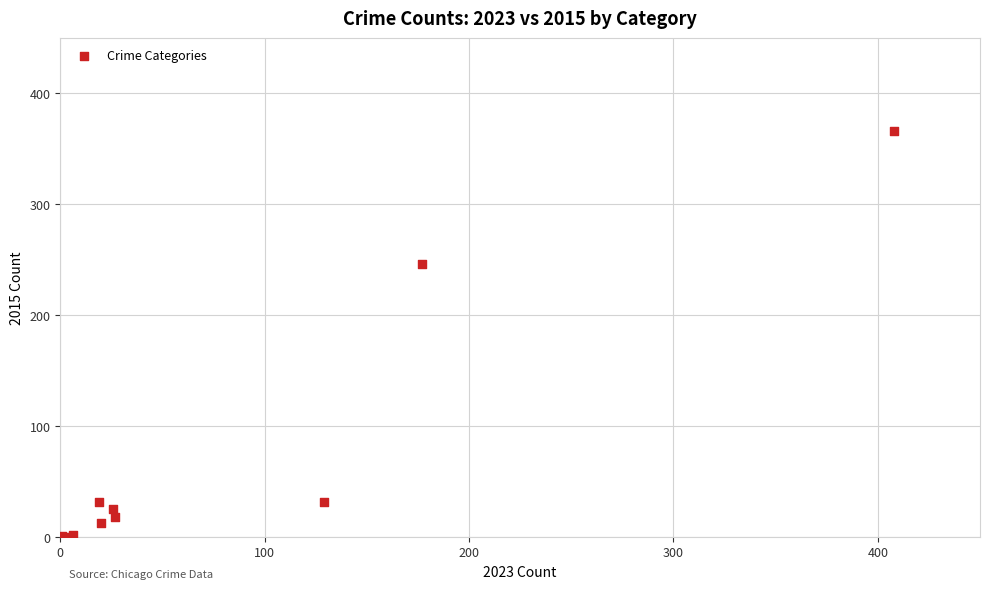

What Y value in the scatter plot is closest to 183?

246